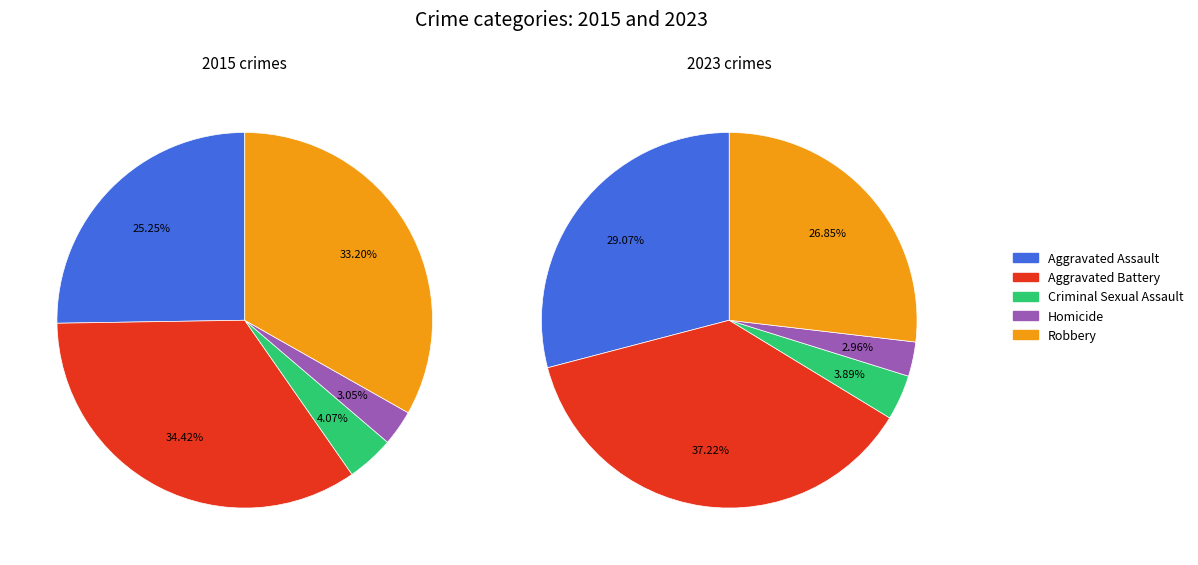

How many slices are in this pie chart?

5